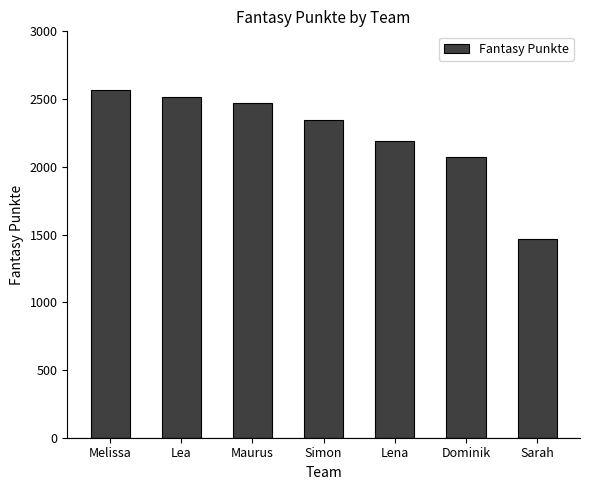

The value at Maurus is 2470. True or false?

True